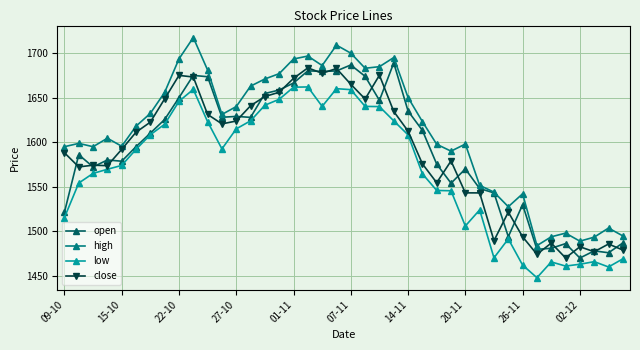

True or false: high and close intersect in this chart.

False